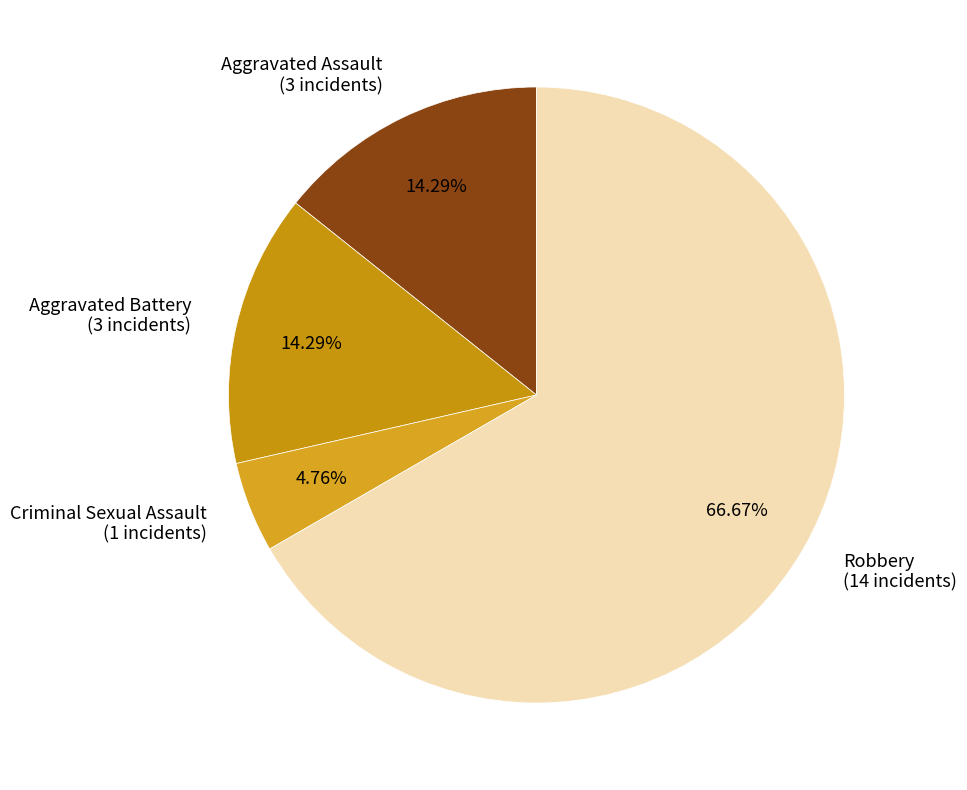

True or false: Robbery accounts for 67% of the total.

True